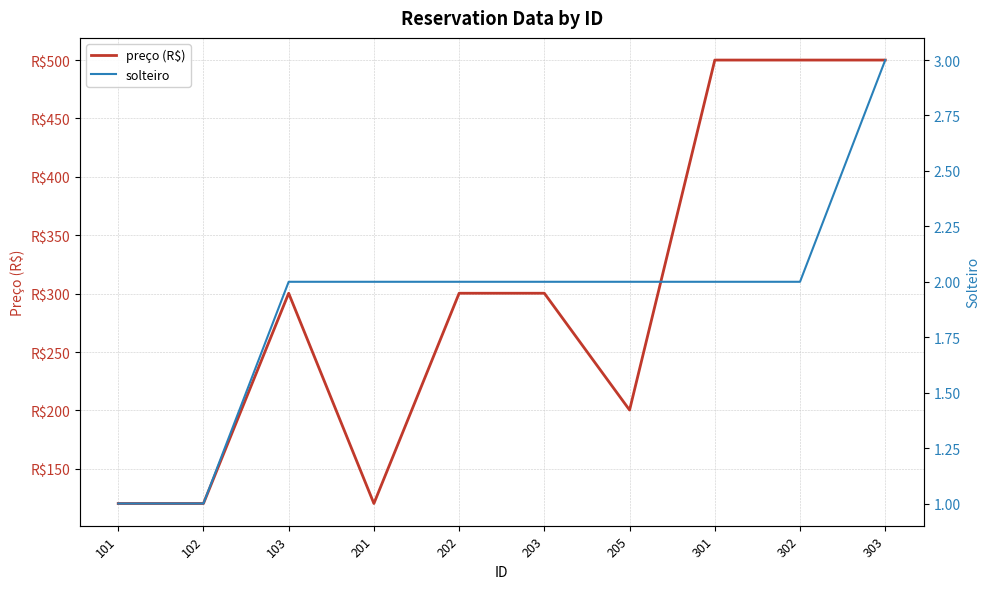

True or false: solteiro and preço (R$) cross at least once.

False